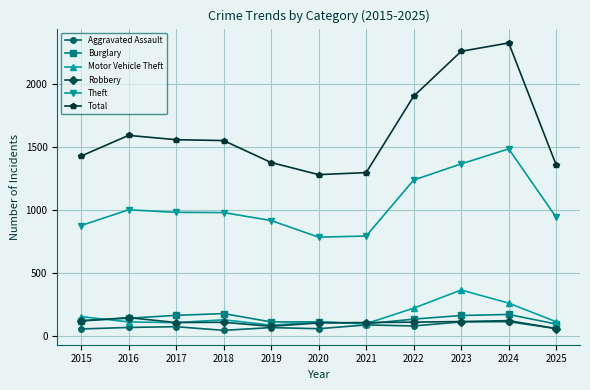

What is the value of the Burglary point at the 4th from the left?

176